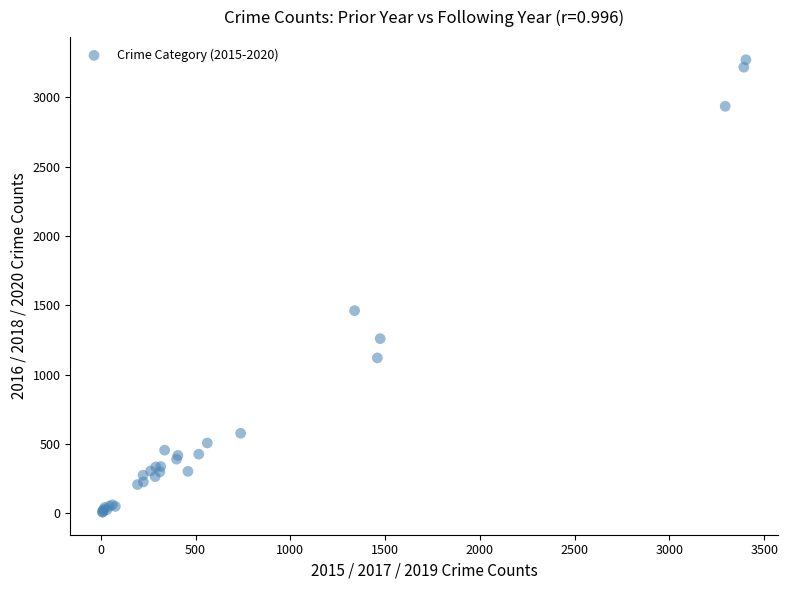

What Y value in the scatter plot is closest to 1639?

1461